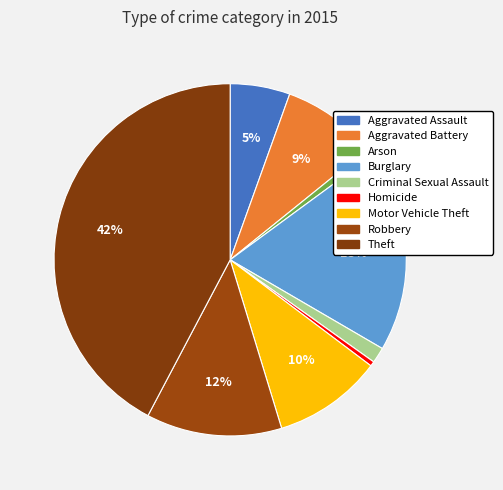

Combined, what portion of the pie is Motor Vehicle Theft and Robbery?

22.5%